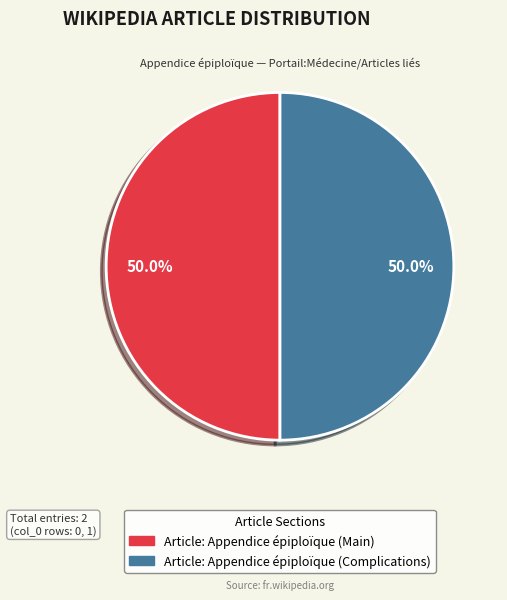

To the nearest percent, what is the difference between the largest and smallest slice percentages?

0%